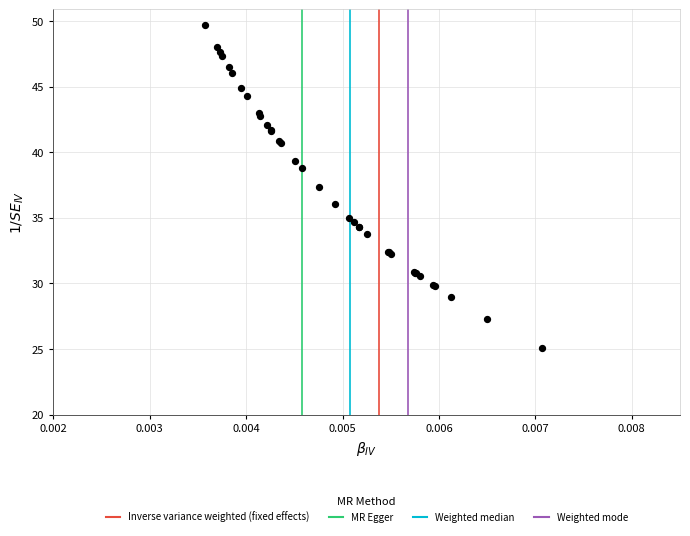

What Y value in the scatter plot is closest to 37?

37.3